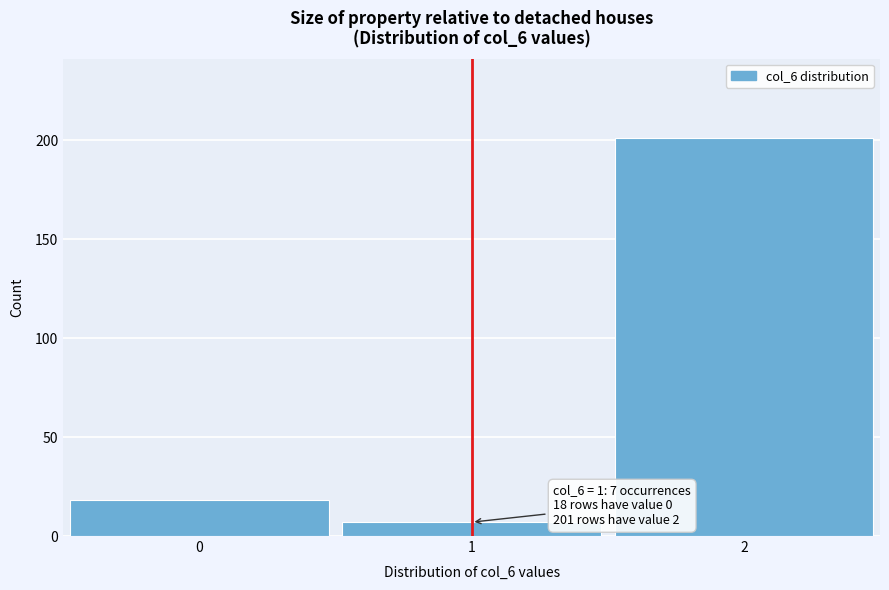

Reading left to right, transcribe all the data shown in this chart.

0=18	1=7	2=201